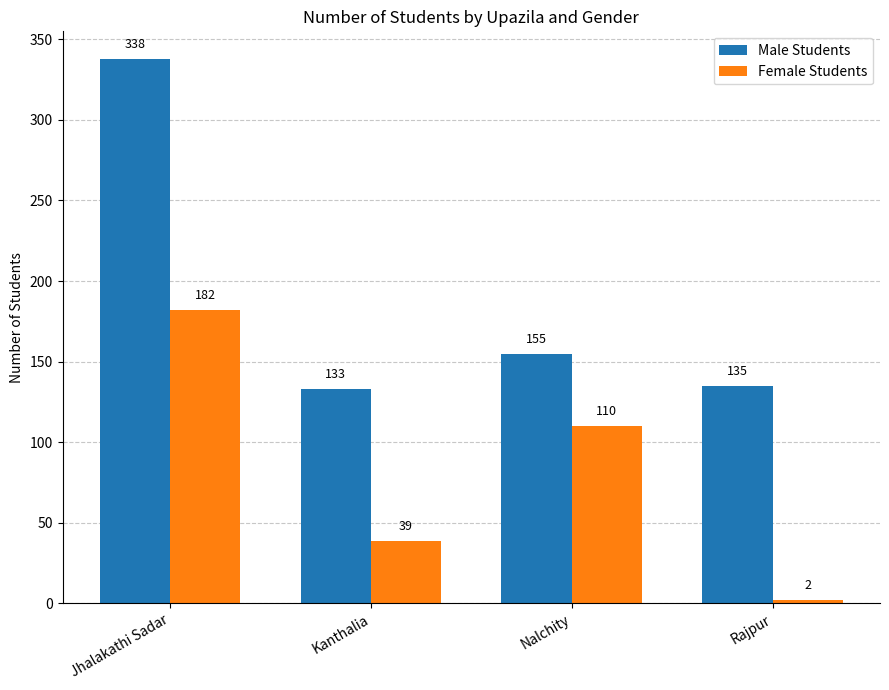

What is the difference between the Female Students values at Kanthalia and Nalchity?

71